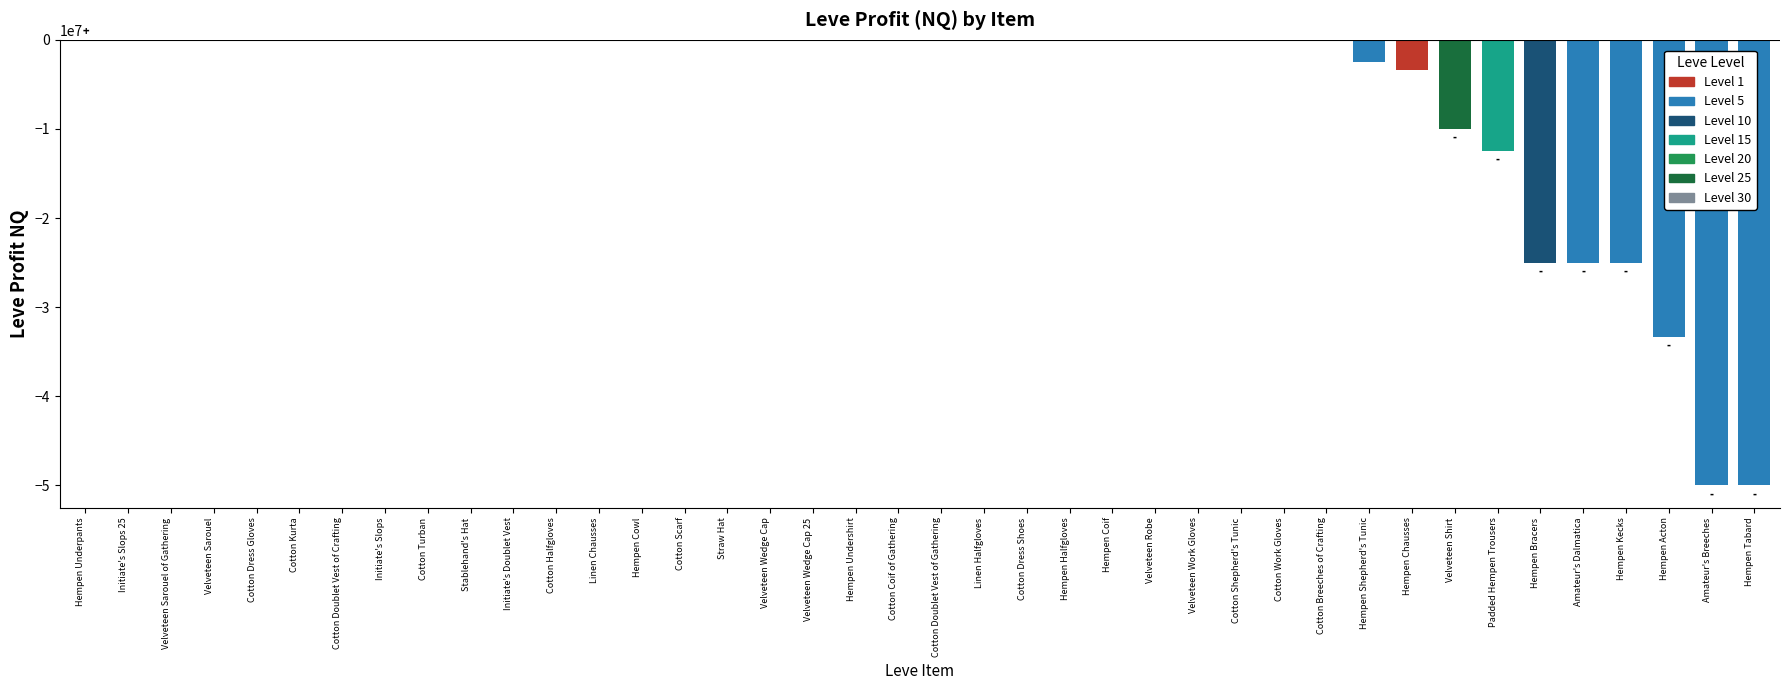

Between Cotton Doublet Vest of Crafting and Hempen Acton, which is larger?

Cotton Doublet Vest of Crafting